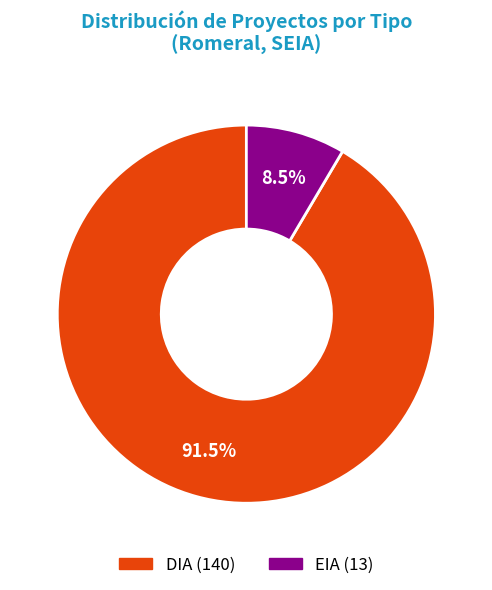

What is the total percentage of EIA and DIA?

100.0%